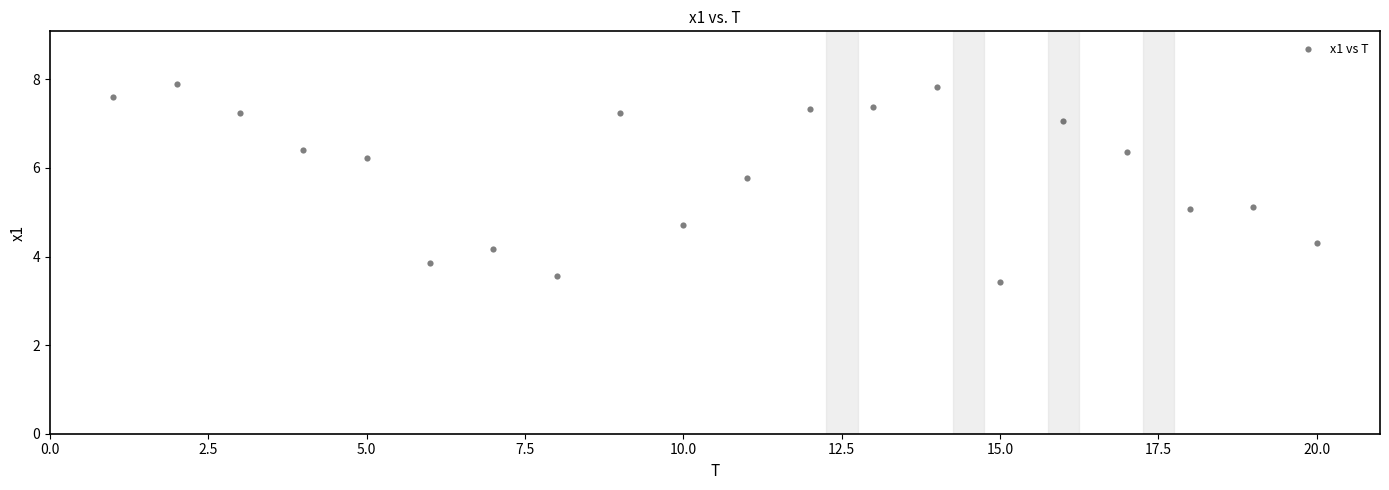

What is the range of X values (max minus min)?

19.0